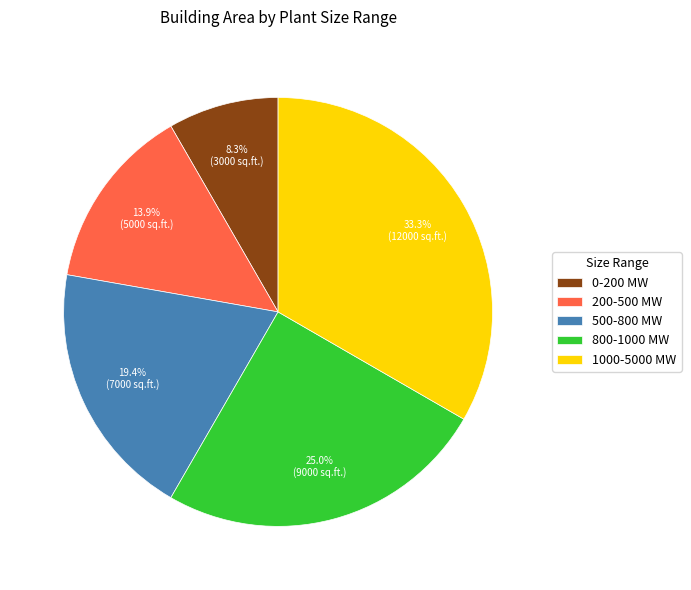

Does 500-800 MW account for over 50% of the chart?

No